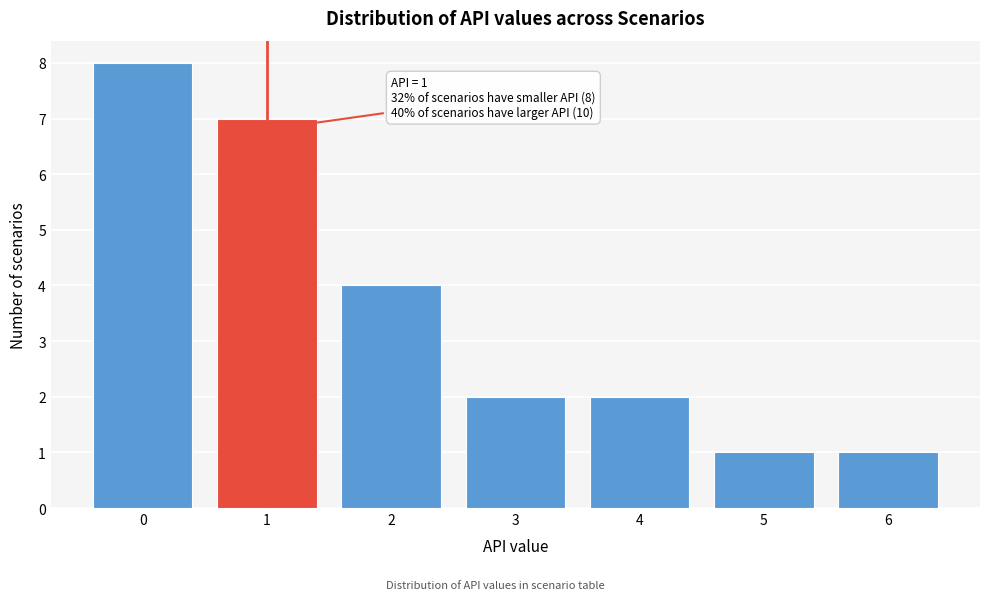

Over which range of the x-axis is the bar tallest?

-0.5 to 0.5